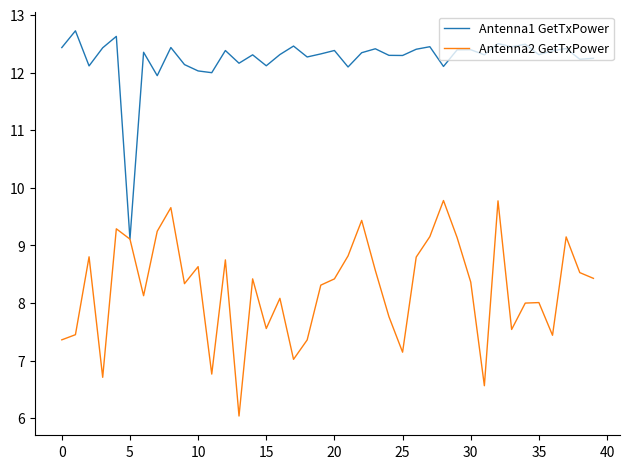

What is the maximum value for Antenna2 GetTxPower?

9.8